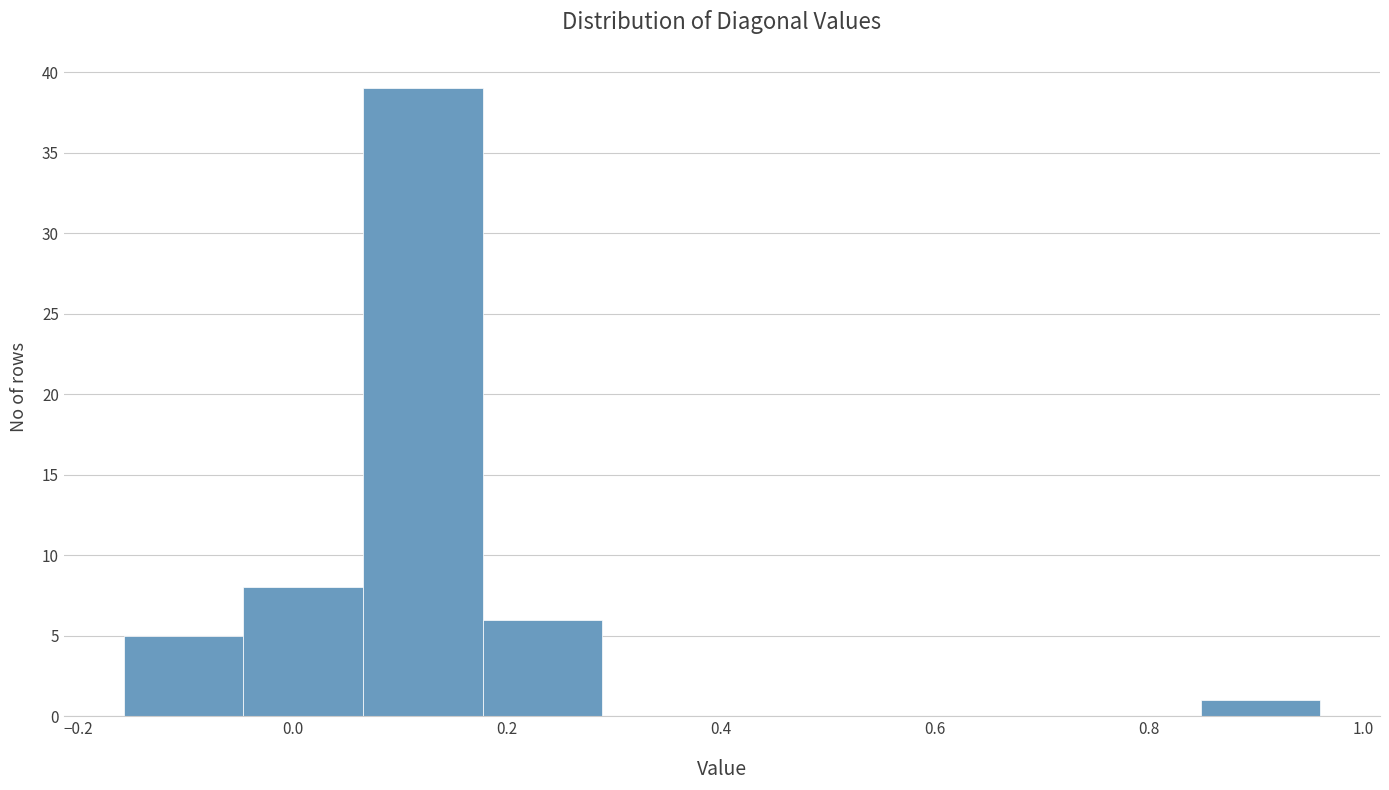

Reading left to right, transcribe this chart: for each bar, give the range it covers on the x-axis and its height. Neither the bar edges nor the heights are printed on the chart, so give them approximately, as read against the axes.

-0.16 to -0.04: 5
-0.04 to 0.06: 8
0.06 to 0.18: 39
0.18 to 0.28: 6
0.28 to 0.40: 0
0.40 to 0.52: 0
0.52 to 0.62: 0
0.62 to 0.74: 0
0.74 to 0.84: 0
0.84 to 0.96: 1